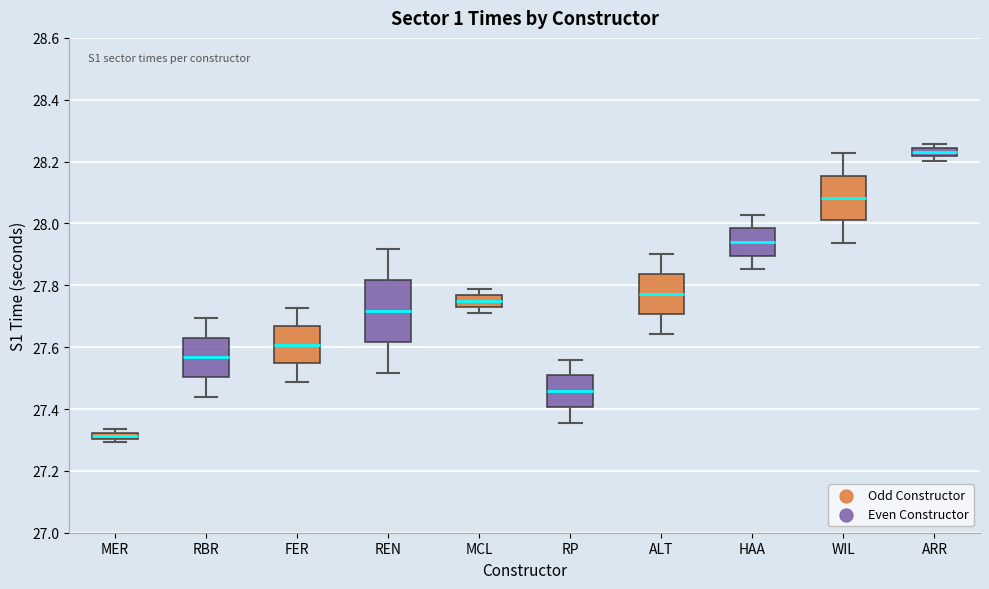

Comparing the boxes themselves (not the whiskers), which one is the tallest?

REN